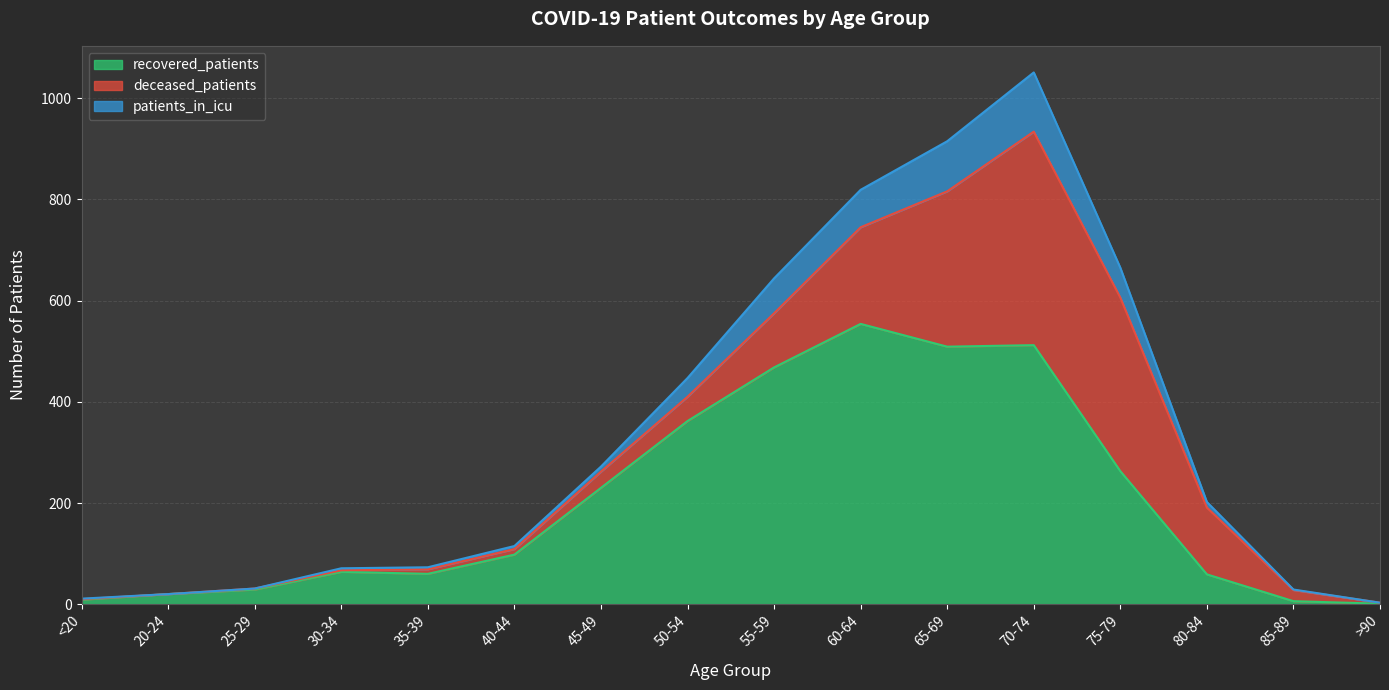

The patients_in_icu series shows 188 at 40-44. True or false?

False